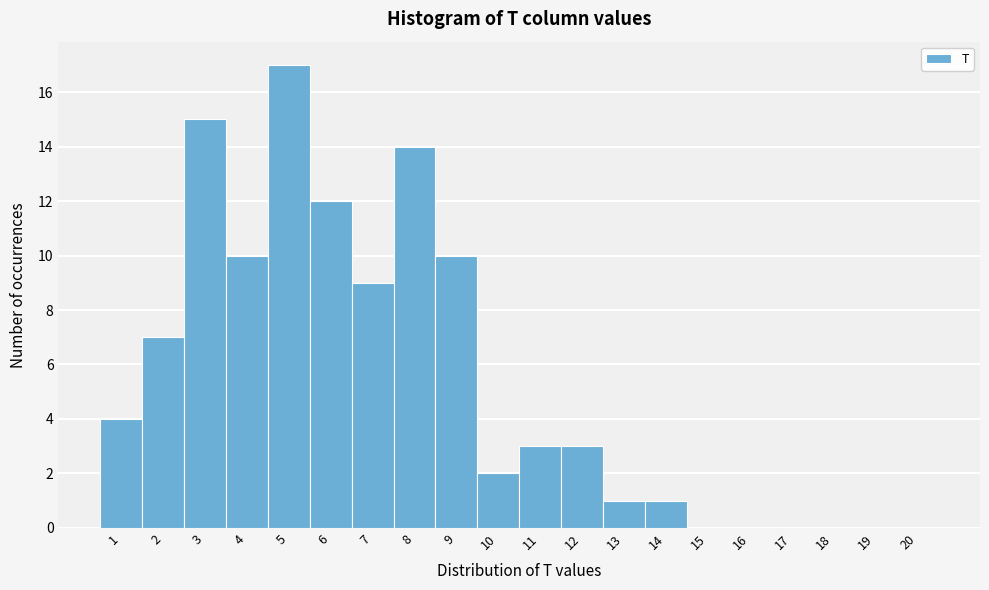

Reading left to right, list every bar in this chart as the range it spans on the x-axis followed by its height. The values are not printed on the chart, so give them approximately, as read against the axis.

0.5 to 1.5: 4
1.5 to 2.5: 7
2.5 to 3.5: 15
3.5 to 4.5: 10
4.5 to 5.5: 17
5.5 to 6.5: 12
6.5 to 7.5: 9
7.5 to 8.5: 14
8.5 to 9.5: 10
9.5 to 10.5: 2
10.5 to 11.5: 3
11.5 to 12.5: 3
12.5 to 13.5: 1
13.5 to 14.5: 1
14.5 to 15.5: 0
15.5 to 16.5: 0
16.5 to 17.5: 0
17.5 to 18.5: 0
18.5 to 19.5: 0
19.5 to 20.5: 0